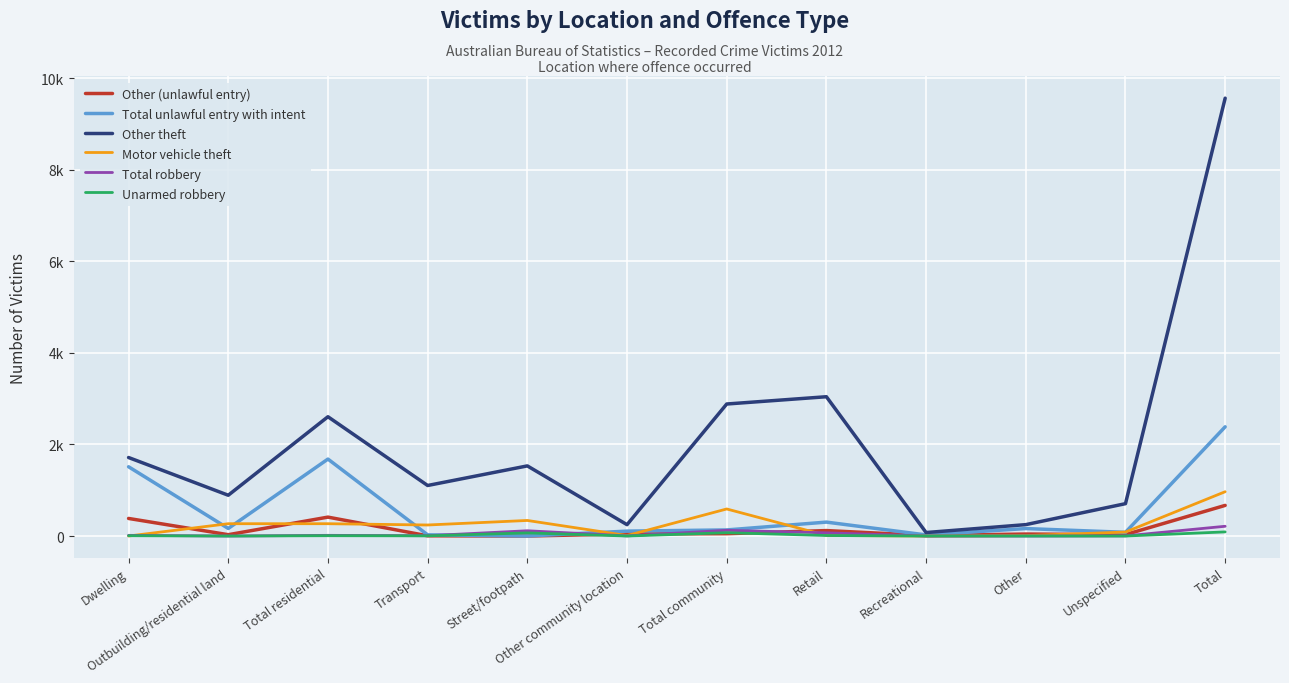

Is it true that Motor vehicle theft equals 591 at Total community?

True